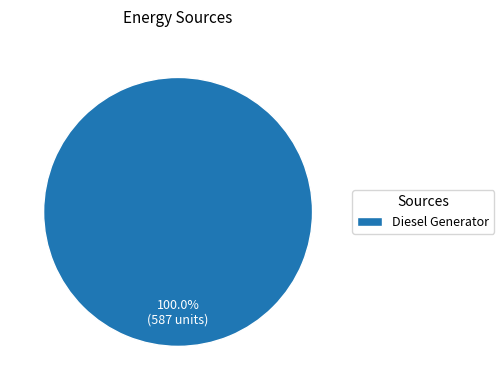

Which category accounts for the majority?

Diesel Generator